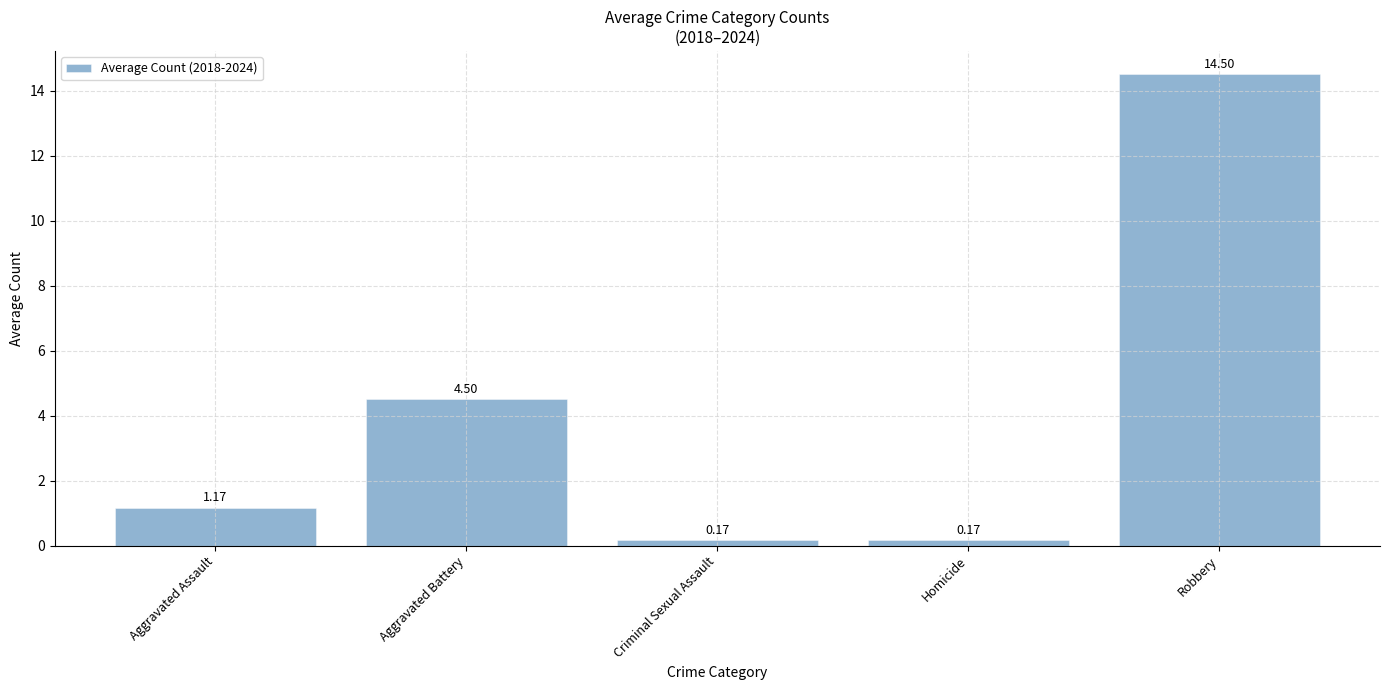

What is the label of the 2nd bar from the left?

Aggravated Battery